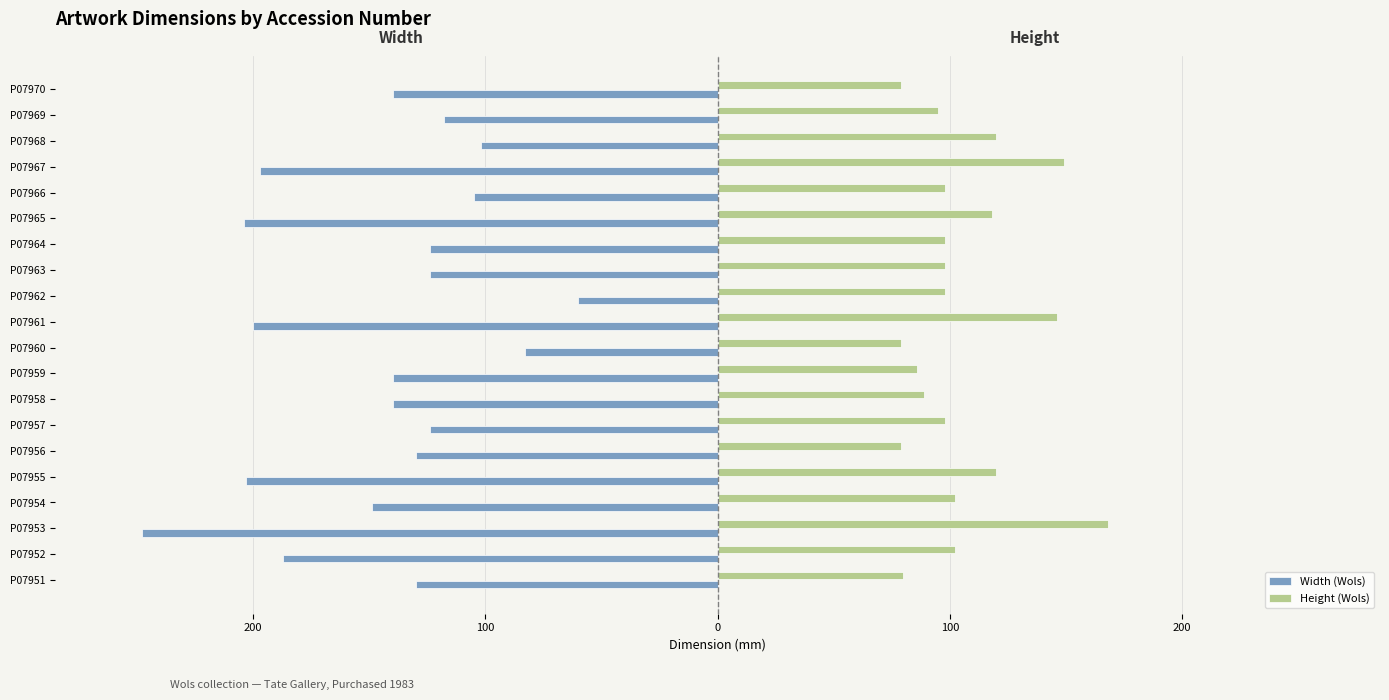

What are all the series names shown in the legend?

Width (Wols), Height (Wols)